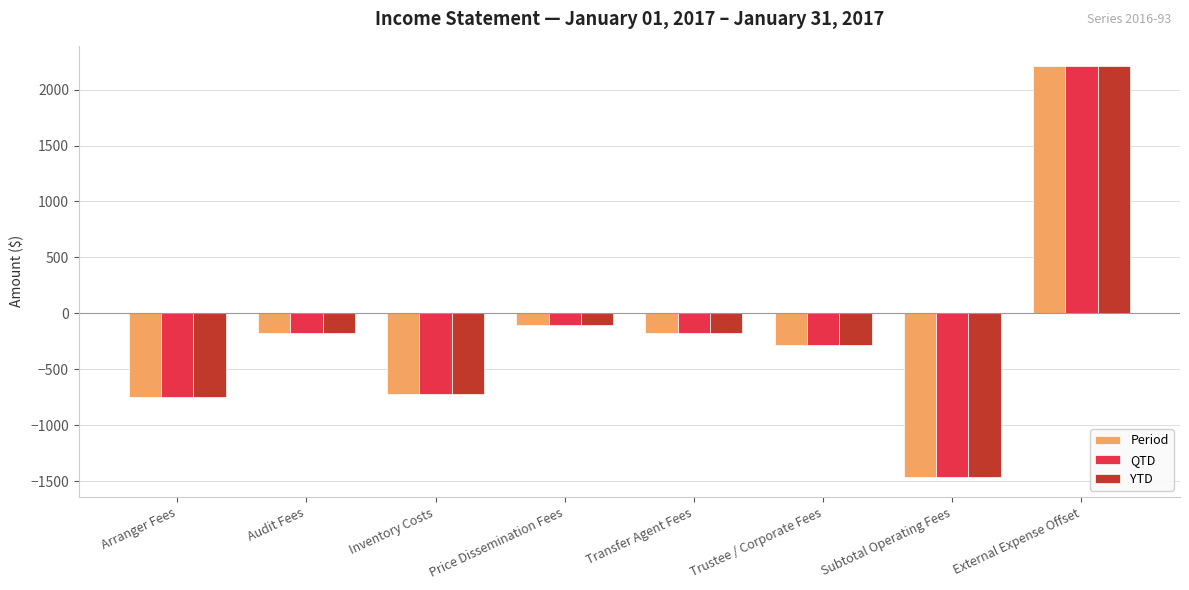

What is the total value across all series at Audit Fees?

-539.9